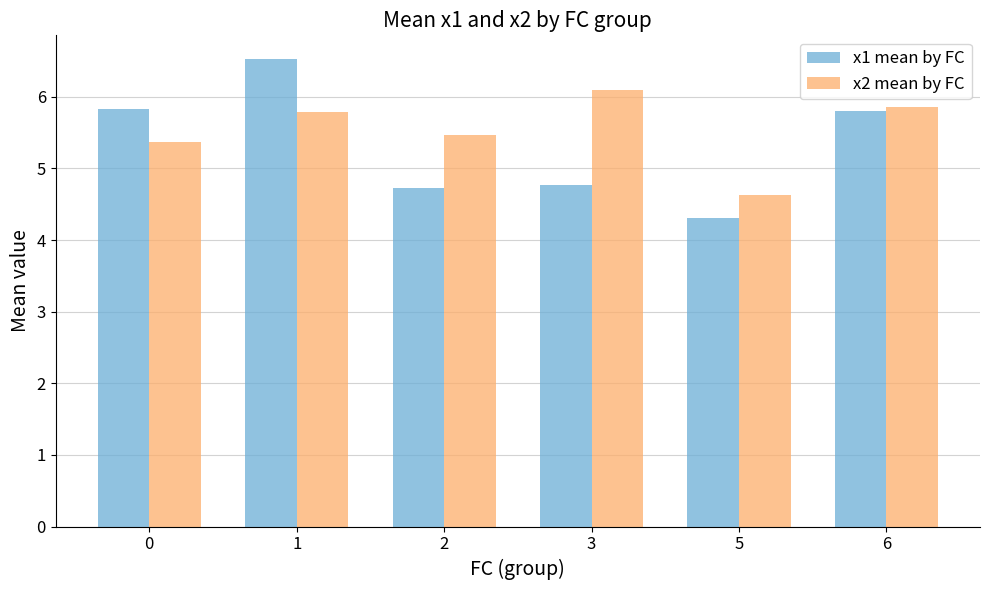

Which series changed the most between 0 and 1?

x1 mean by FC